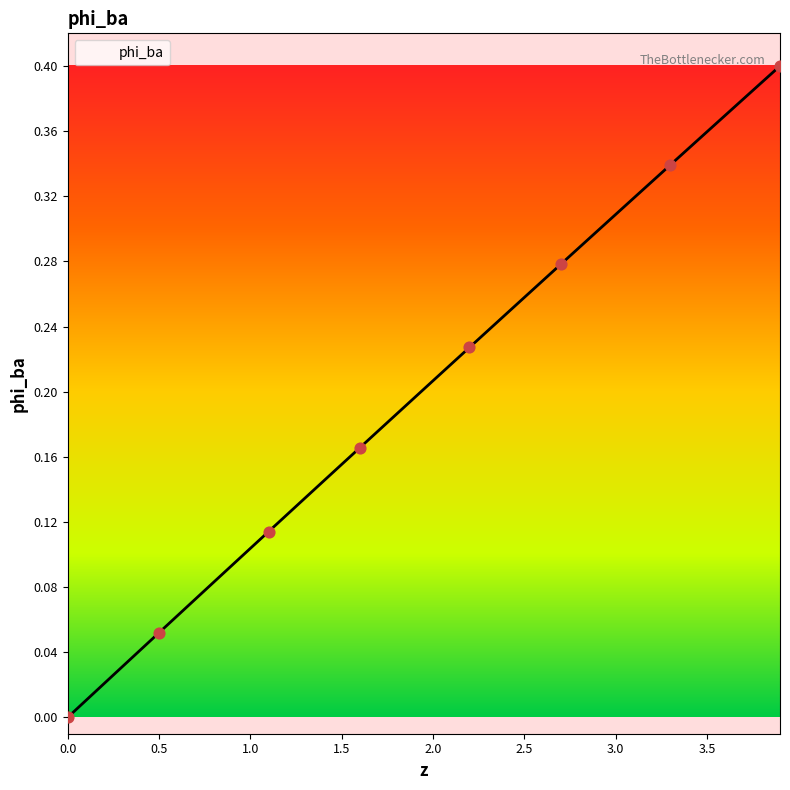

Does the chart have visible grid lines?

No